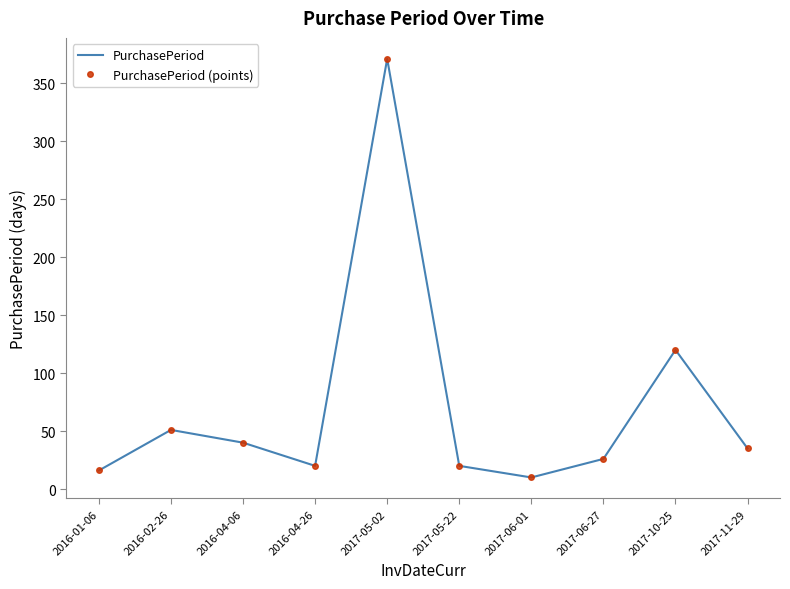

What is the total value across all series at 2016-02-26?

102